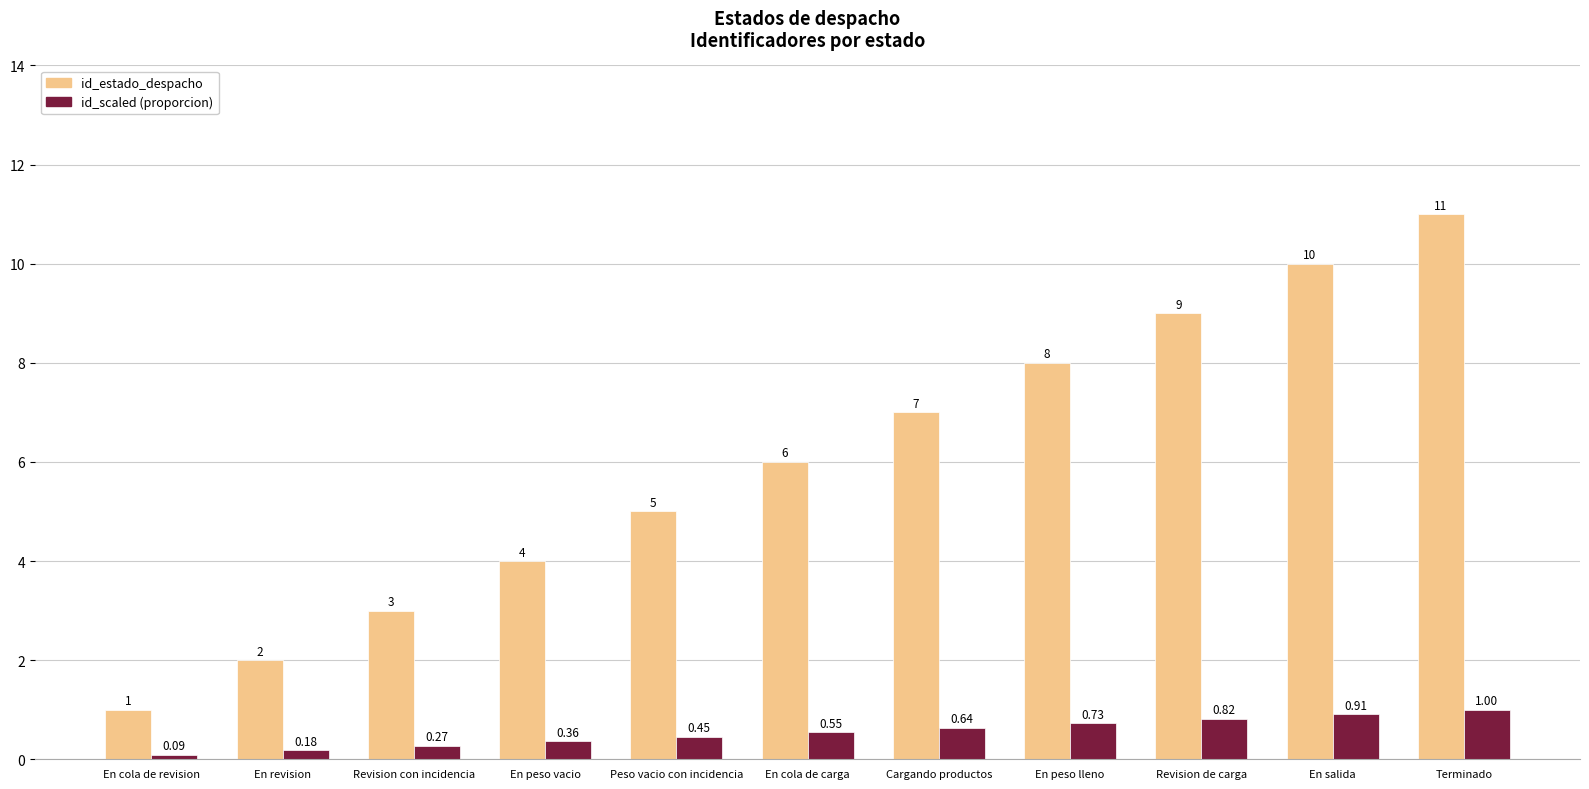

Which series has the largest total across all categories?

id_estado_despacho